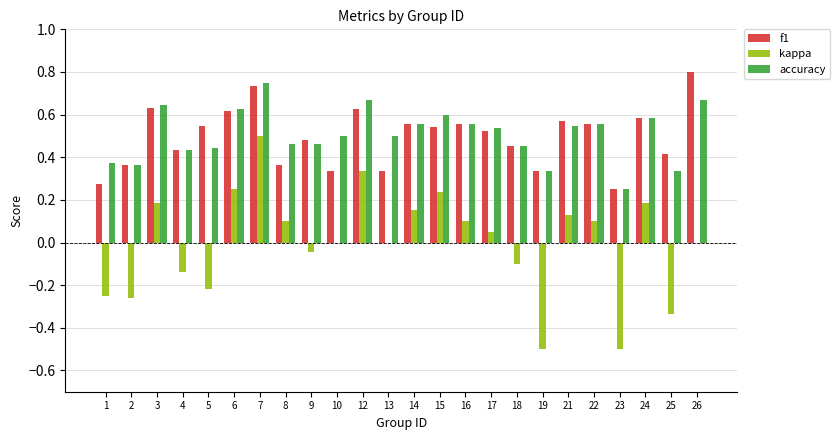

What is the total value across all series at 9?

0.9